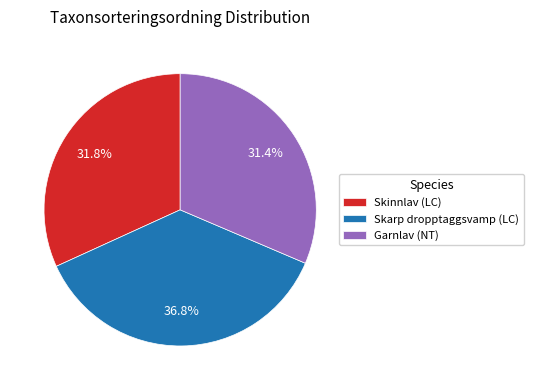

Which slice is the largest?

Skarp dropptaggsvamp (LC)